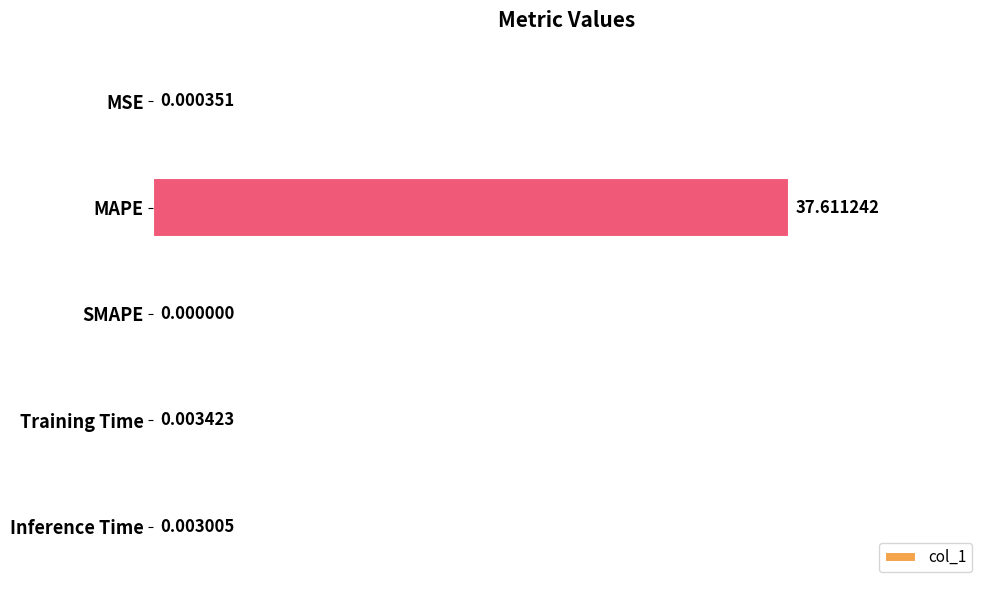

Which label corresponds to the largest value in the chart?

MAPE